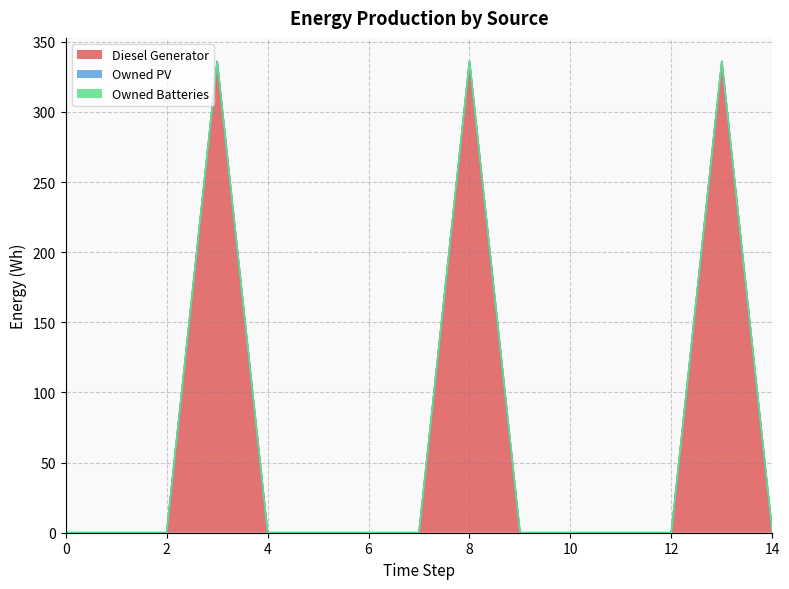

Reading left to right, list all the values displayed in this chart.

Diesel Generator: 0=0	1=0	2=0	3=336	4=0	5=0	6=0	7=0	8=336	9=0	10=0	11=0	12=0	13=336	14=0
Owned PV: 0=0	1=0	2=0	3=0	4=0	5=0	6=0	7=0	8=0	9=0	10=0	11=0	12=0	13=0	14=0
Owned Batteries: 0=0	1=0	2=0	3=0	4=0	5=0	6=0	7=0	8=0	9=0	10=0	11=0	12=0	13=0	14=0